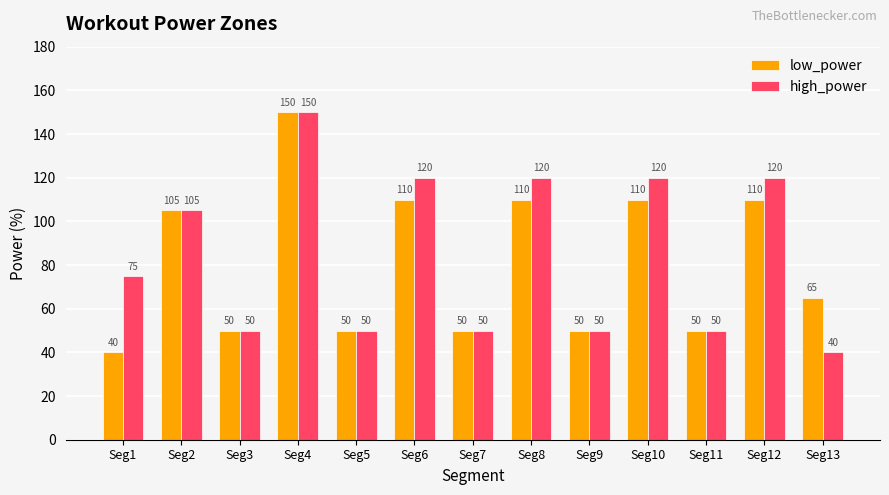

What is the value of the low_power bar at the 9th from the left?

50